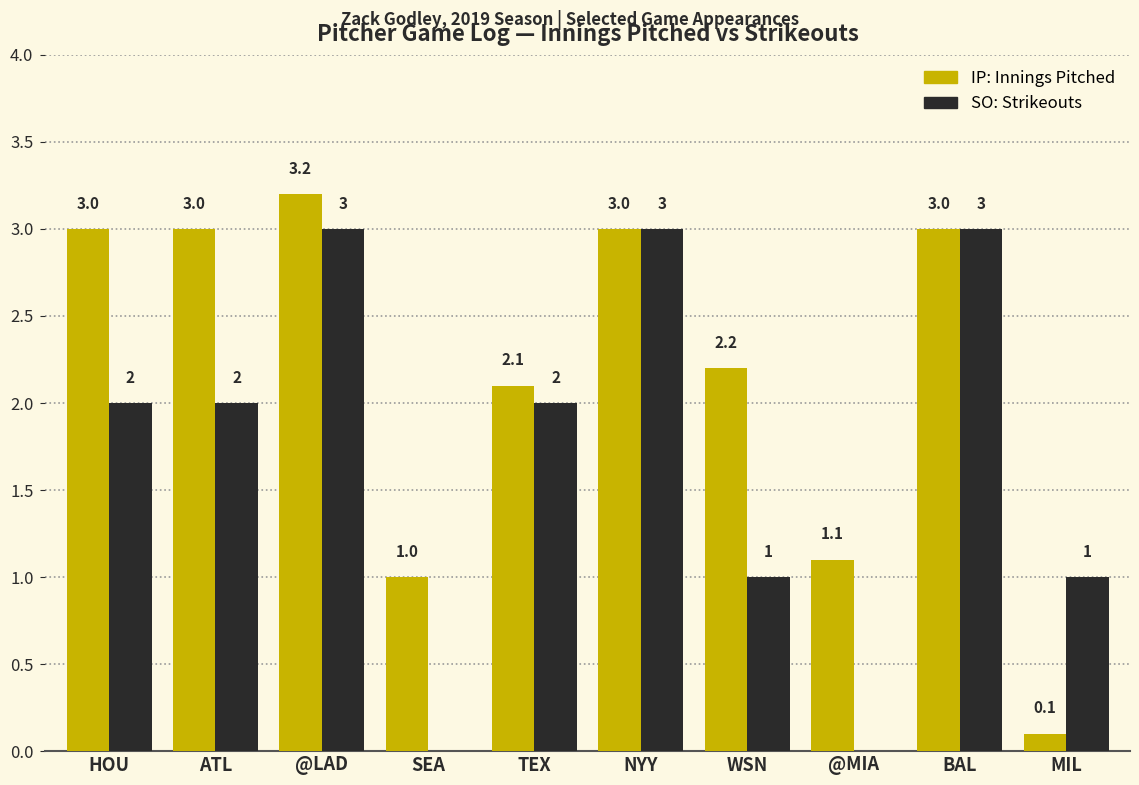

Are the bars grouped side by side (vs. stacked)?

Yes